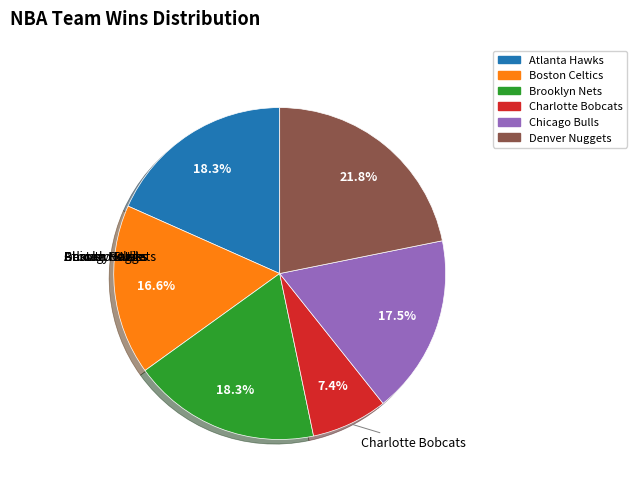

What percentage is NOT represented by Brooklyn Nets?

81.7%